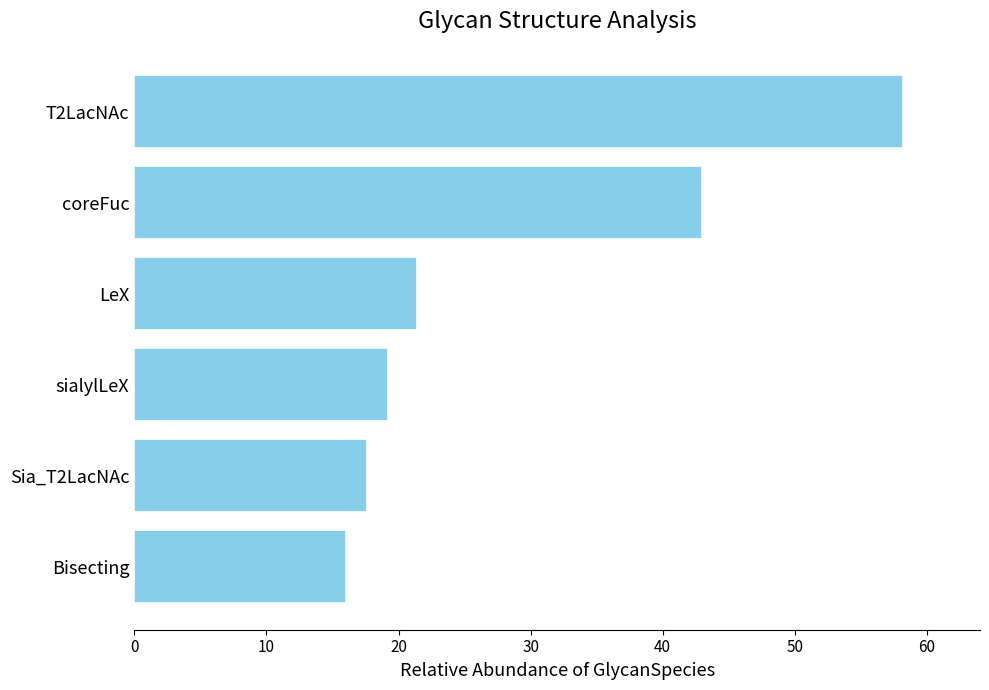

What is the sum of all values?

175.4